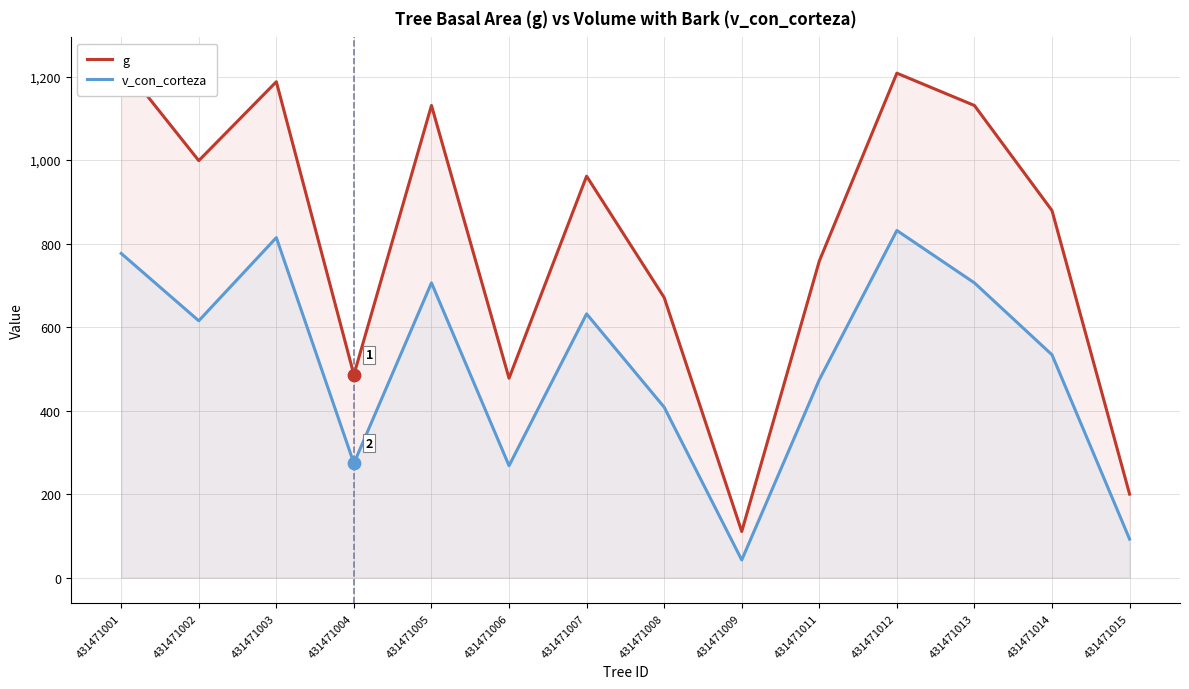

Which series reaches the maximum Y coordinate?

g